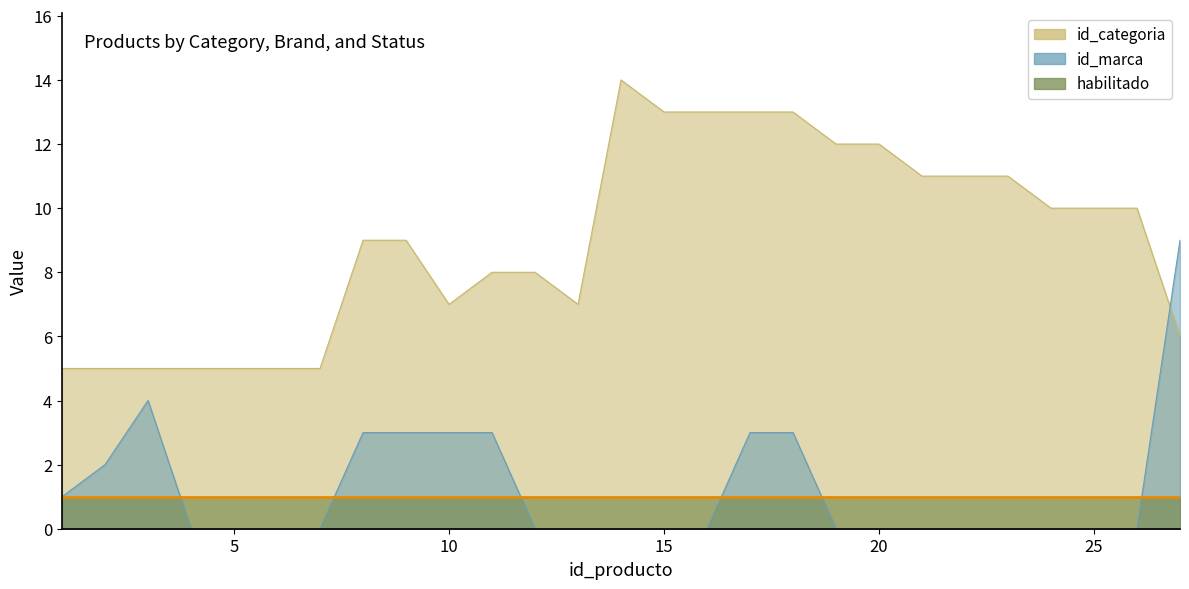

Which has a higher value, 1 or 23?

23